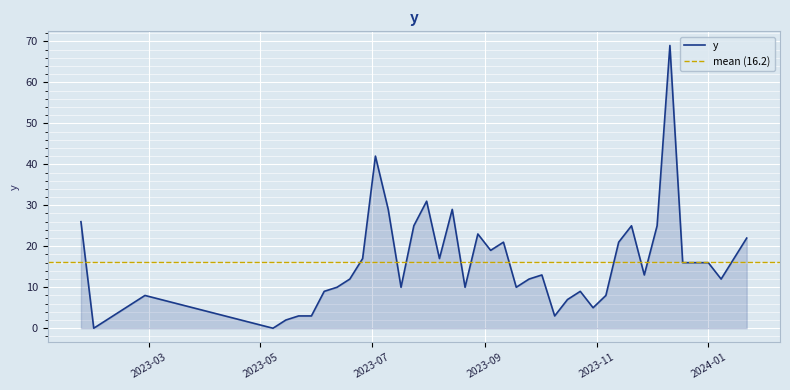

What is the change in value from 2023-05-22 to 2023-07-24?

+22